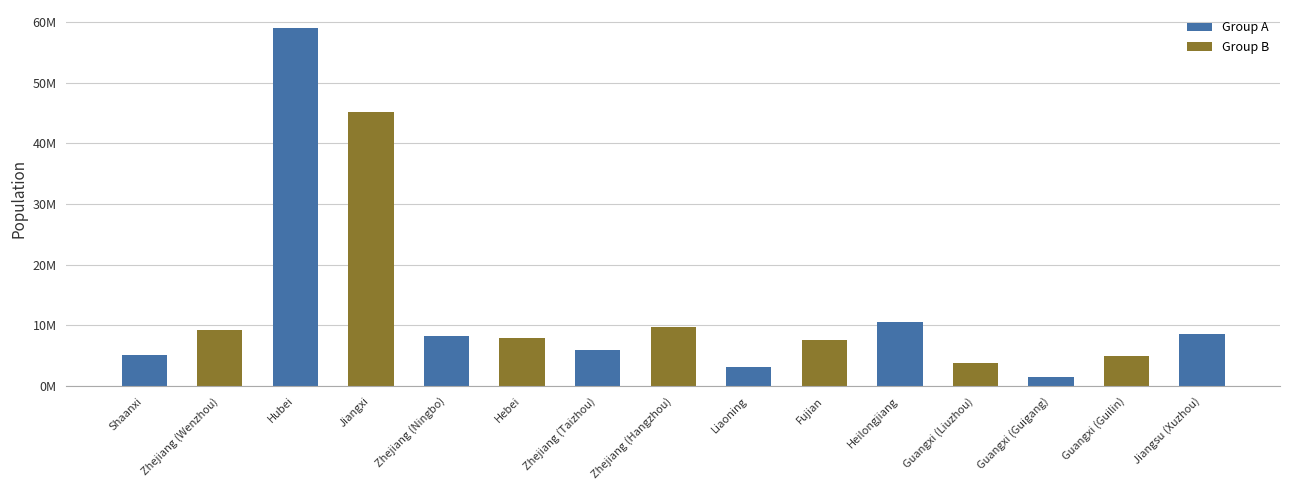

Reading left to right, what are all the values shown in this chart?

Shaanxi=5096001	Zhejiang (Wenzhou)=9190000	Hubei=59020000	Jiangxi=45200000	Zhejiang (Ningbo)=8202000	Hebei=7935800	Zhejiang (Taizhou)=5968838	Zhejiang (Hangzhou)=9806000	Liaoning=3070000	Fujian=7660000	Heilongjiang=10635971	Guangxi (Liuzhou)=3758700	Guangxi (Guigang)=1562200	Guangxi (Guilin)=4961600	Jiangsu (Xuzhou)=8577225